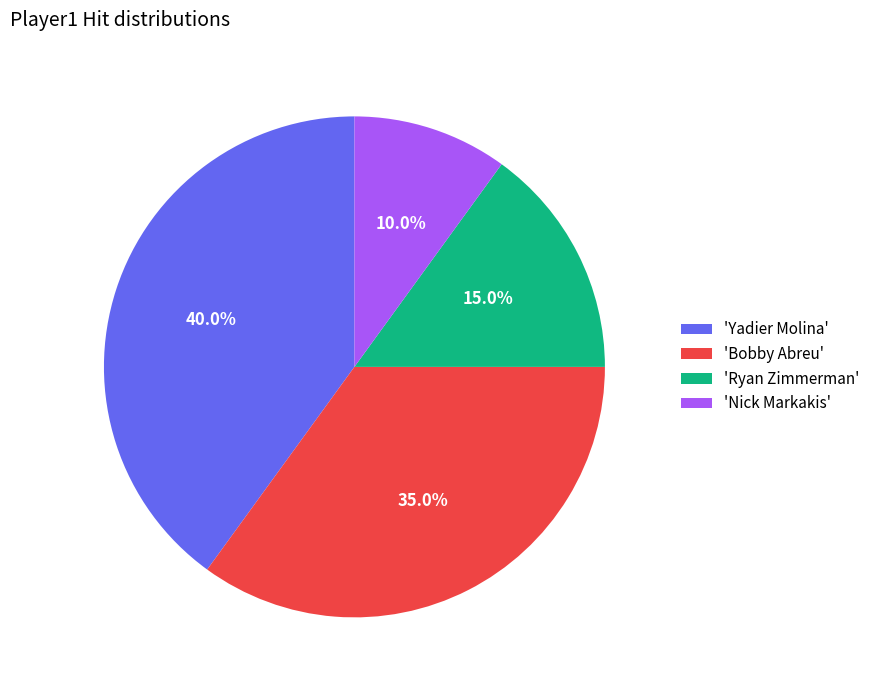

How many segments does this pie chart have?

4